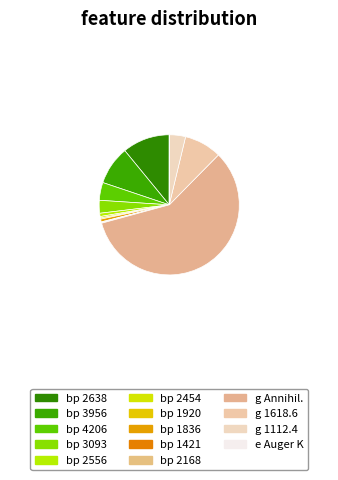

To the nearest percent, what is the difference between the largest and smallest slice percentages?

58%